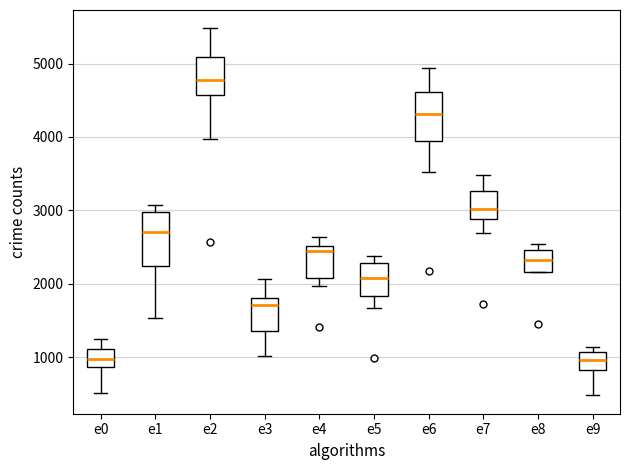

Where is the upper edge of the box for e8 on the y-axis? The values are not printed on the chart, so give them approximately, as read against the axis.

2500